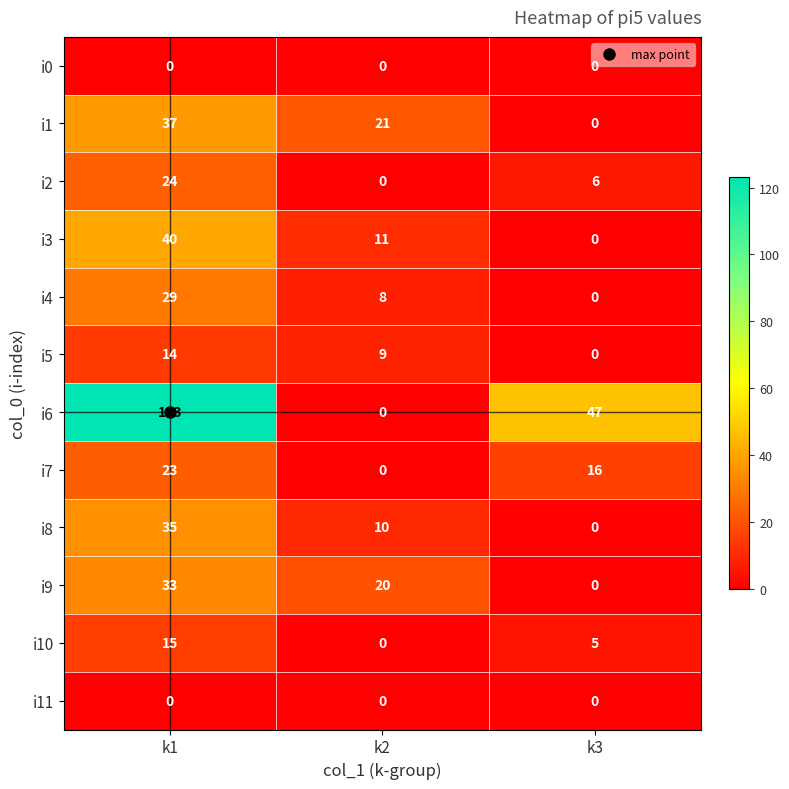

What is the total value across all series at k2?

79